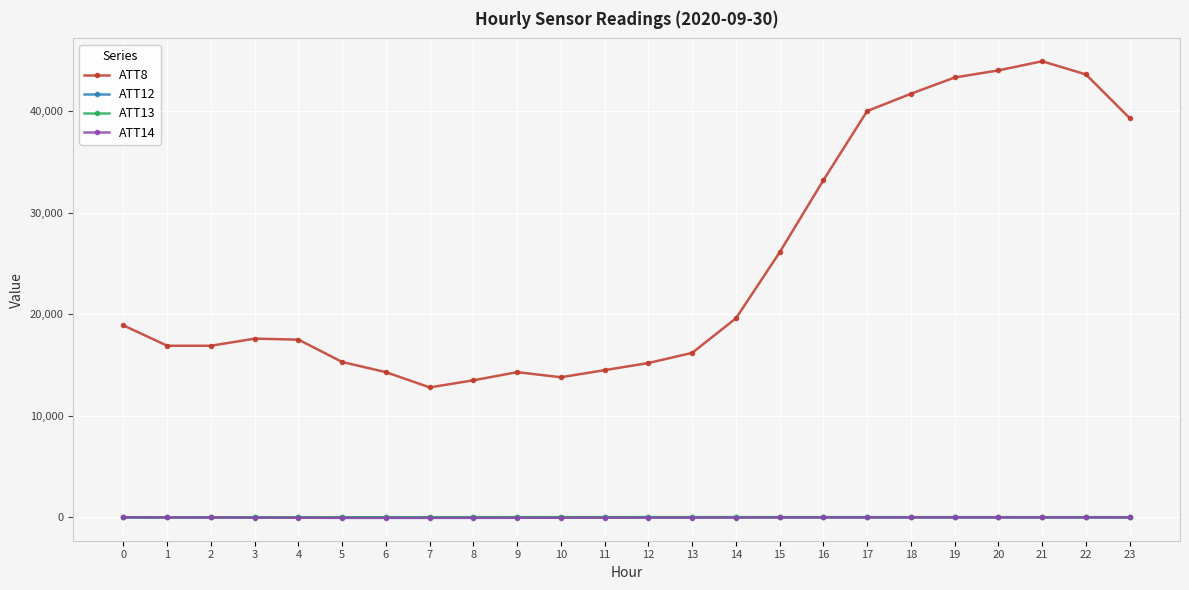

True or false: ATT8 has more than 0 interior local peaks.

True